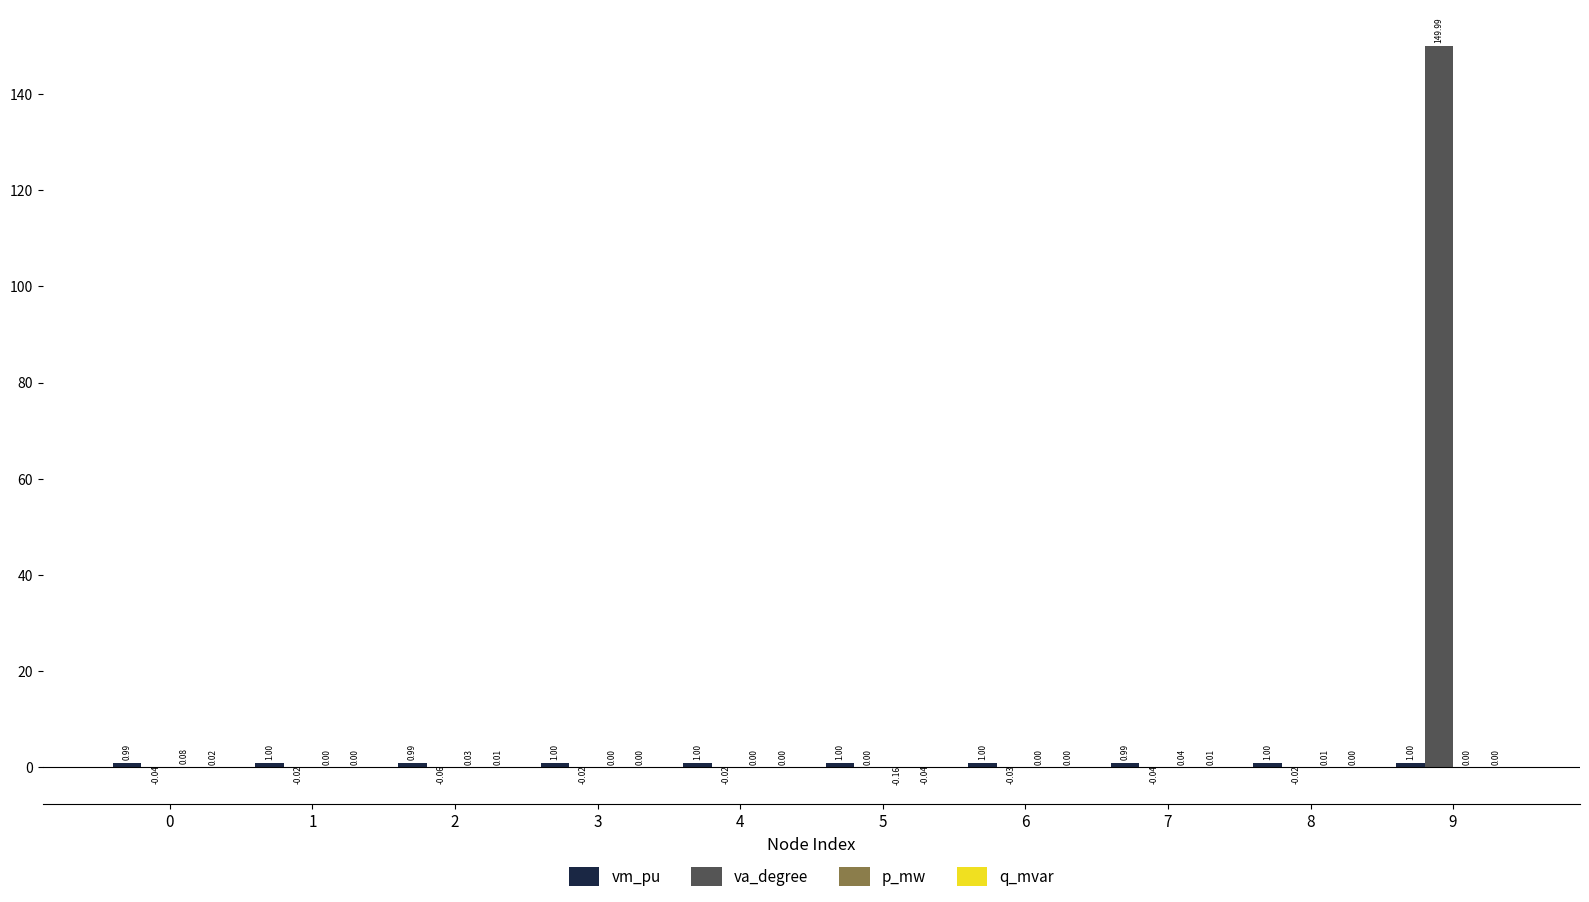

How many data points does each series have?

10